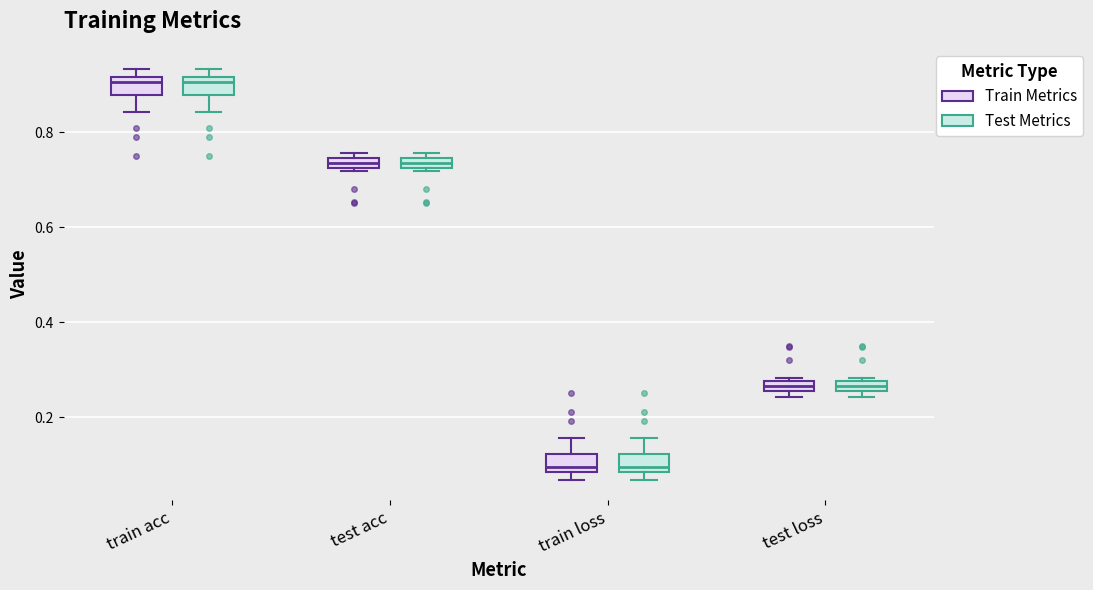

Where is the lower edge of the box for train acc (Train Metrics) on the y-axis? The values are not printed on the chart, so give them approximately, as read against the axis.

0.88